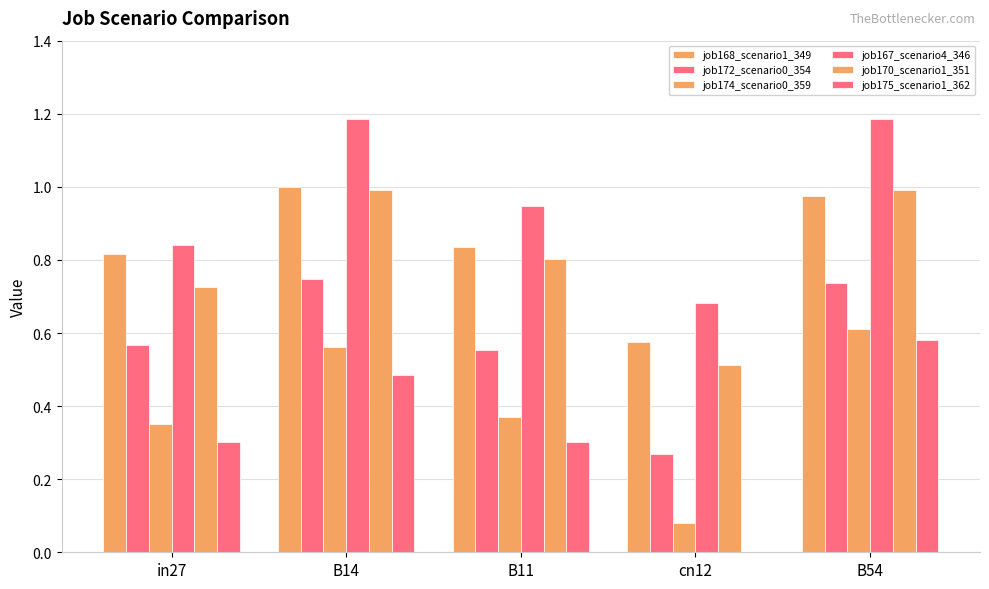

The value of job170_scenario1_351 at B54 is 1.3. True or false?

False